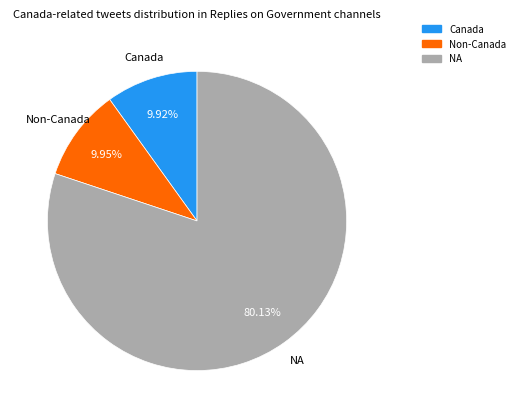

Is there any slice that represents more than half of the pie?

Yes